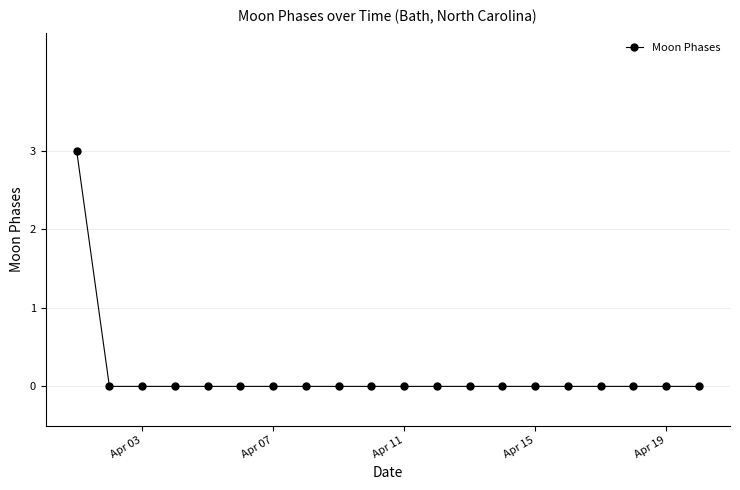

What is the maximum value shown in the chart?

3